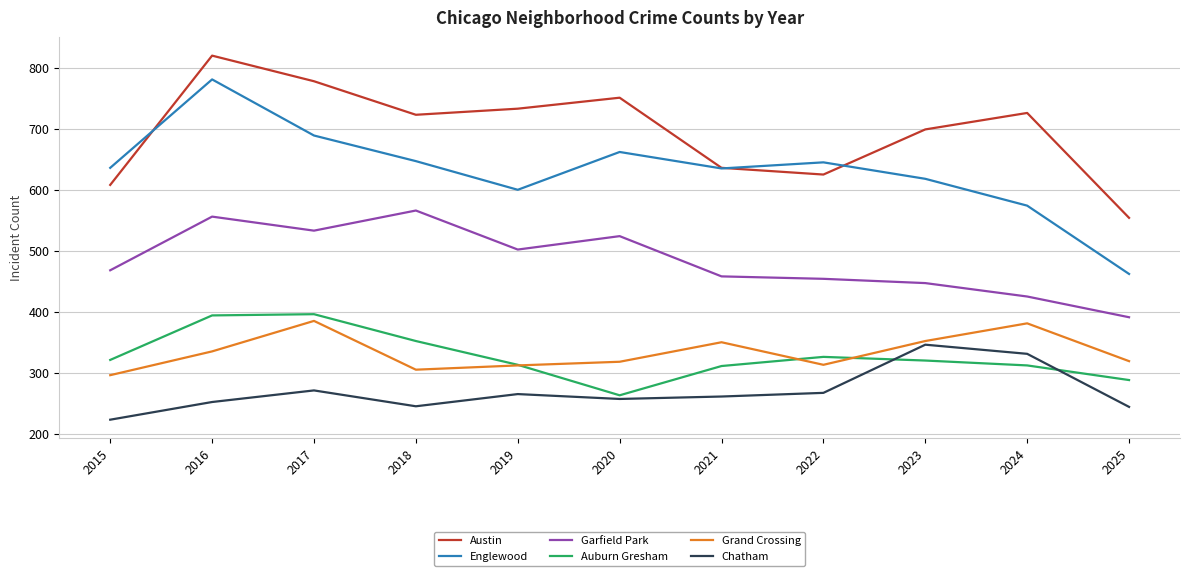

What is the lowest value of the Austin series?

554